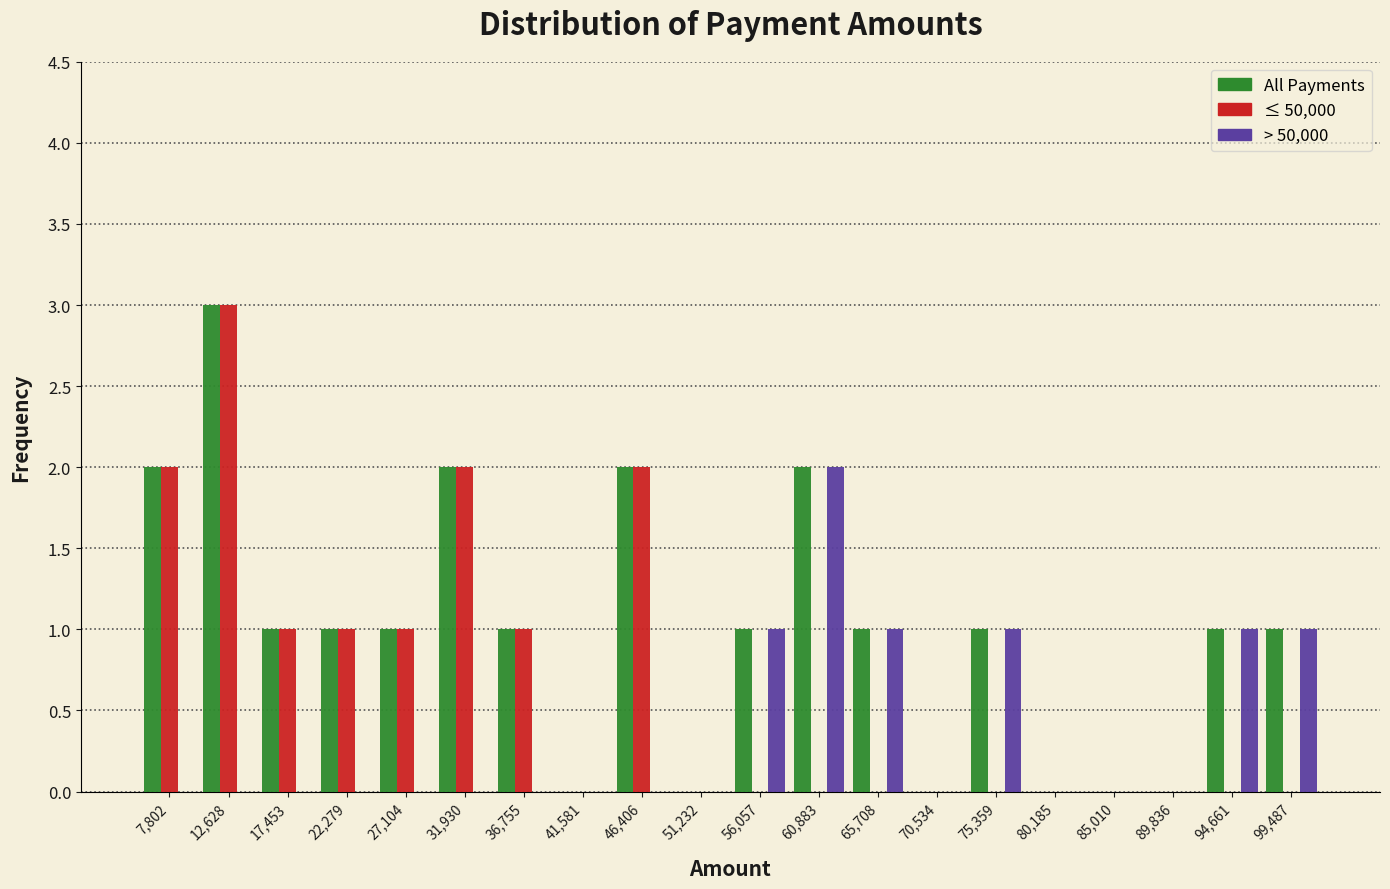

Reading left to right, transcribe this chart: for each range on the x-axis, give the height of each series' bar. Neither the bar edges nor the heights are printed on the chart, so give them approximately, as read against the axes.

5500 to 10000: All Payments=2	≤ 50,000=2	> 50,000=0
10000 to 15000: All Payments=3	≤ 50,000=3	> 50,000=0
15000 to 20000: All Payments=1	≤ 50,000=1	> 50,000=0
20000 to 24500: All Payments=1	≤ 50,000=1	> 50,000=0
24500 to 29500: All Payments=1	≤ 50,000=1	> 50,000=0
29500 to 34500: All Payments=2	≤ 50,000=2	> 50,000=0
34500 to 39000: All Payments=1	≤ 50,000=1	> 50,000=0
39000 to 44000: All Payments=0	≤ 50,000=0	> 50,000=0
44000 to 49000: All Payments=2	≤ 50,000=2	> 50,000=0
49000 to 53500: All Payments=0	≤ 50,000=0	> 50,000=0
53500 to 58500: All Payments=1	≤ 50,000=0	> 50,000=1
58500 to 63500: All Payments=2	≤ 50,000=0	> 50,000=2
63500 to 68000: All Payments=1	≤ 50,000=0	> 50,000=1
68000 to 73000: All Payments=0	≤ 50,000=0	> 50,000=0
73000 to 78000: All Payments=1	≤ 50,000=0	> 50,000=1
78000 to 82500: All Payments=0	≤ 50,000=0	> 50,000=0
82500 to 87500: All Payments=0	≤ 50,000=0	> 50,000=0
87500 to 92000: All Payments=0	≤ 50,000=0	> 50,000=0
92000 to 97000: All Payments=1	≤ 50,000=0	> 50,000=1
97000 to 102000: All Payments=1	≤ 50,000=0	> 50,000=1